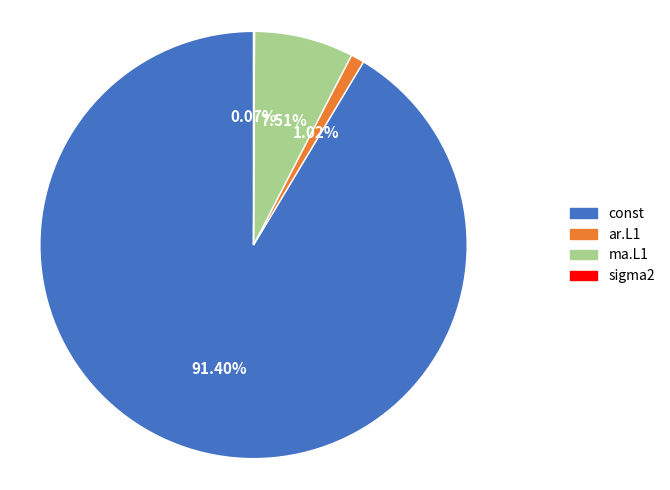

To the nearest percent, what is the difference between the largest and smallest slice percentages?

91%